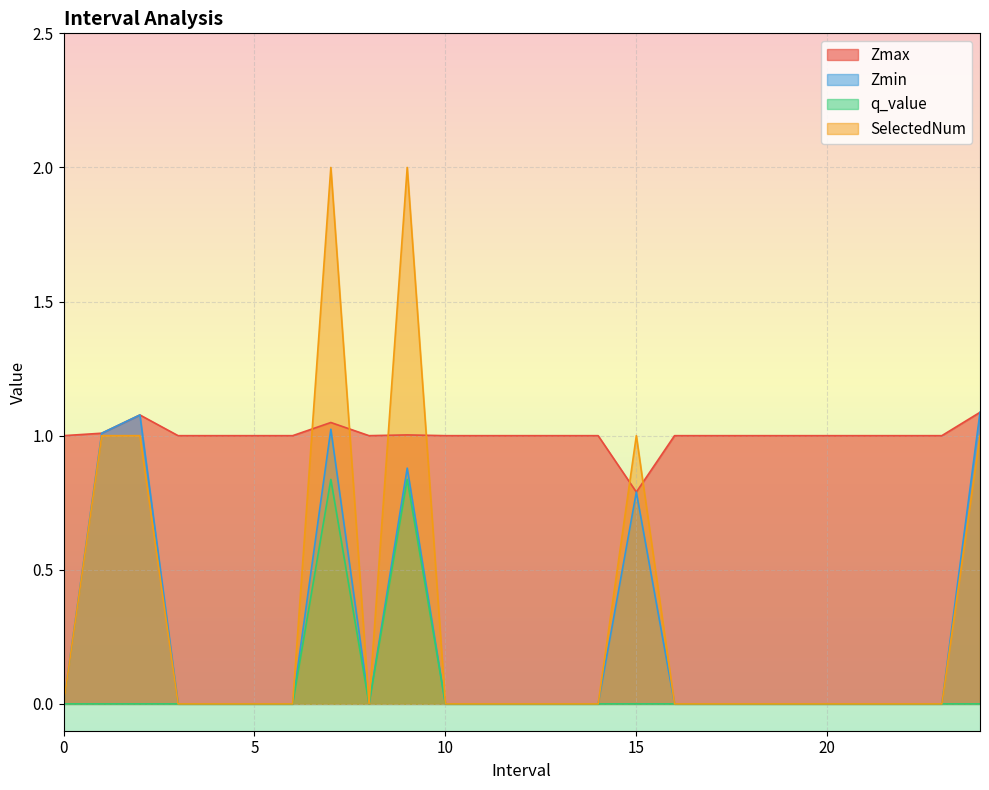

What is the difference between the Zmin values at 20 and 7.0?

1.0